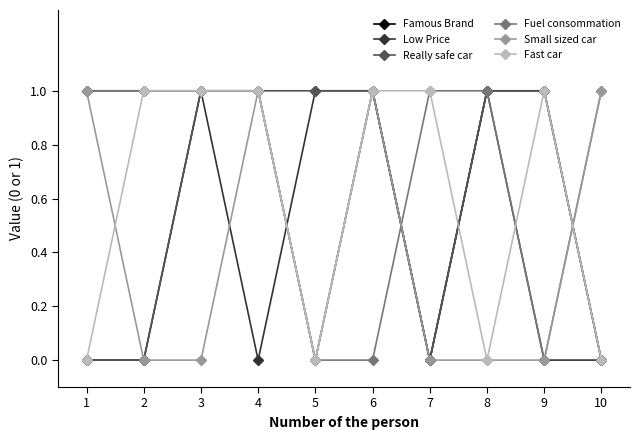

Which series has the largest total across all categories?

Fuel consommation